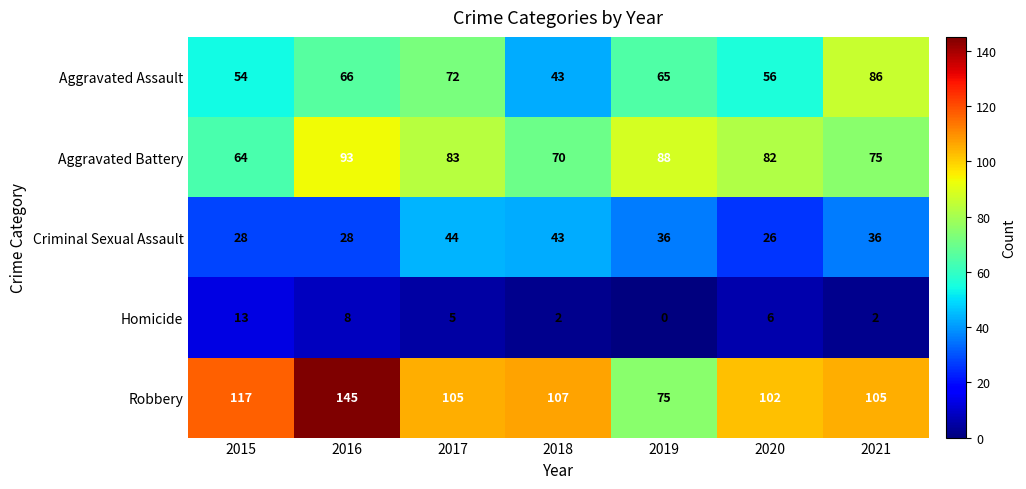

Which series changed the most between 2017 and 2021?

Aggravated Assault